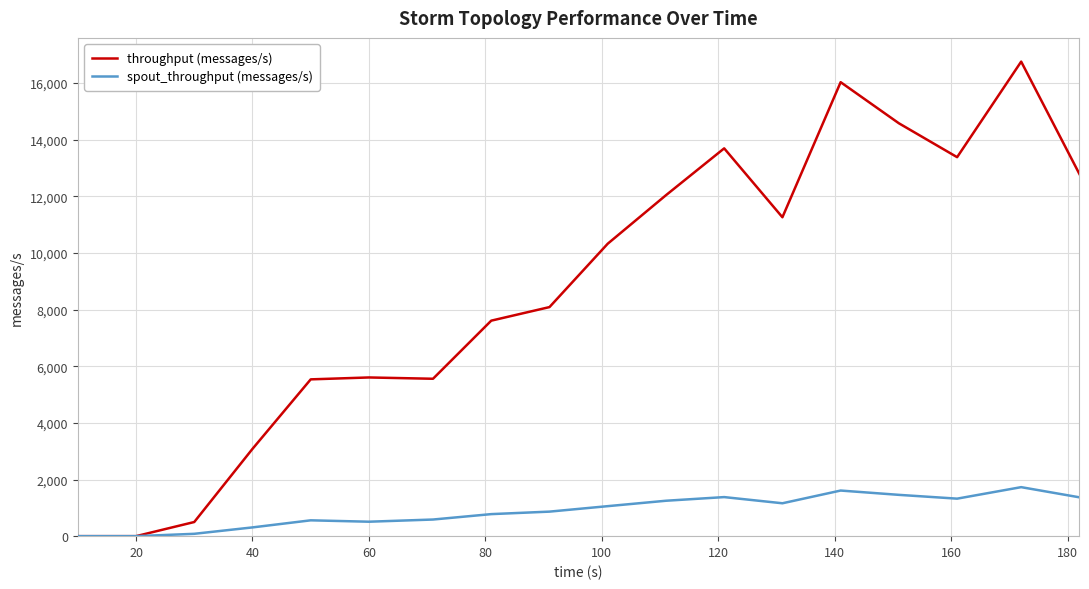

What is the maximum value shown in the chart?

16751